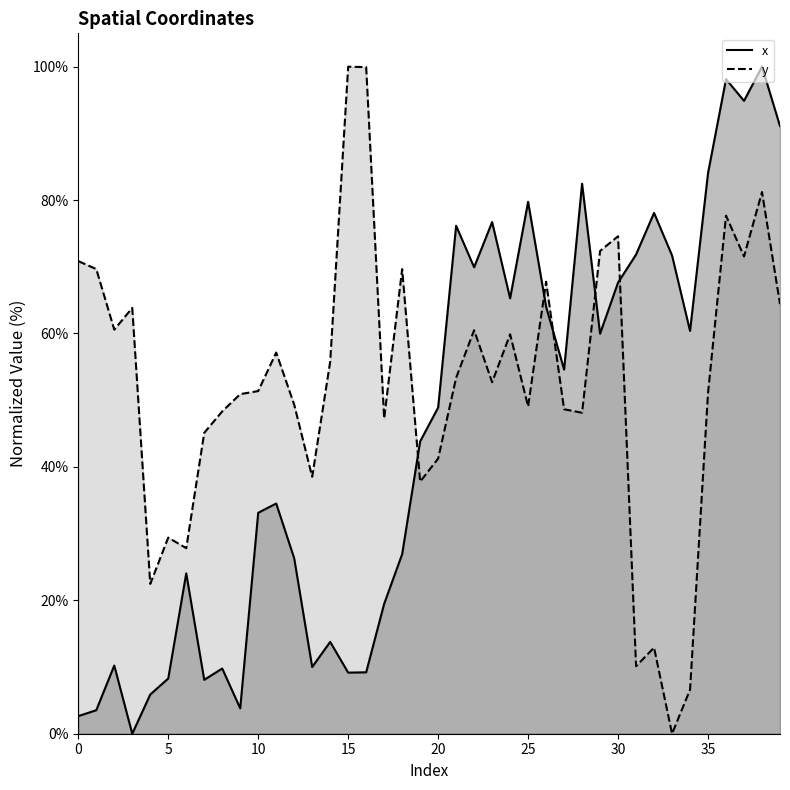

Between which two adjacent categories do x and y first intersect?

18 and 19